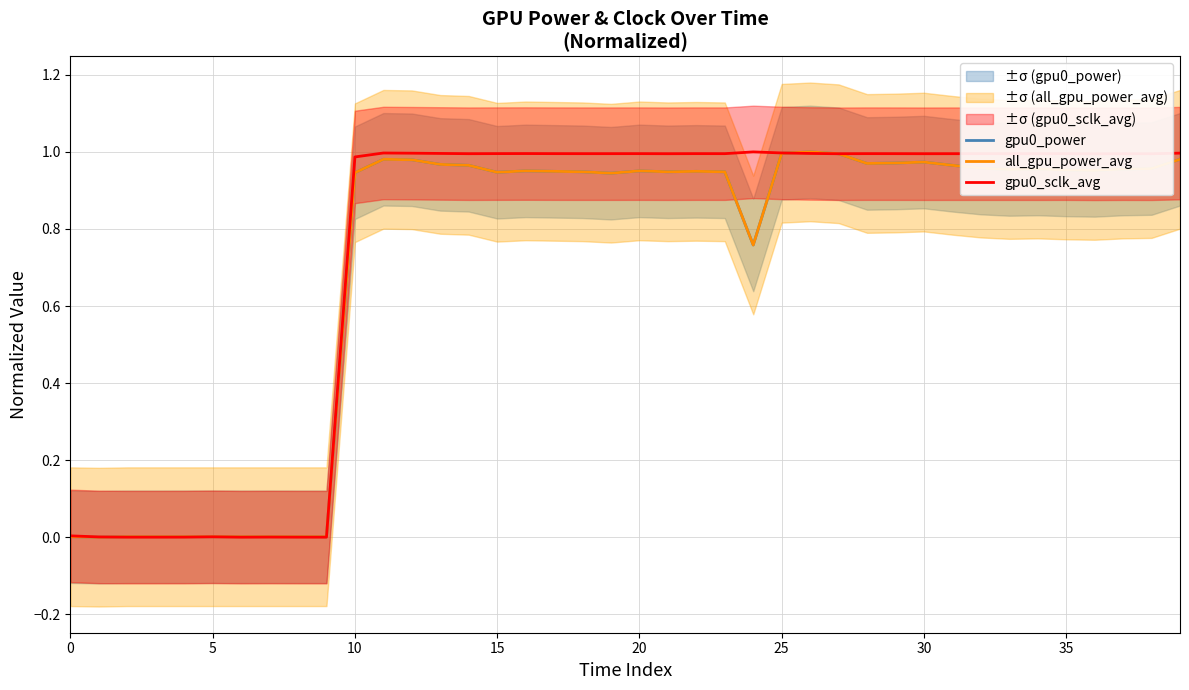

In all_gpu_power_avg, how many points are higher than both neighbors (excluding endpoints)?

7